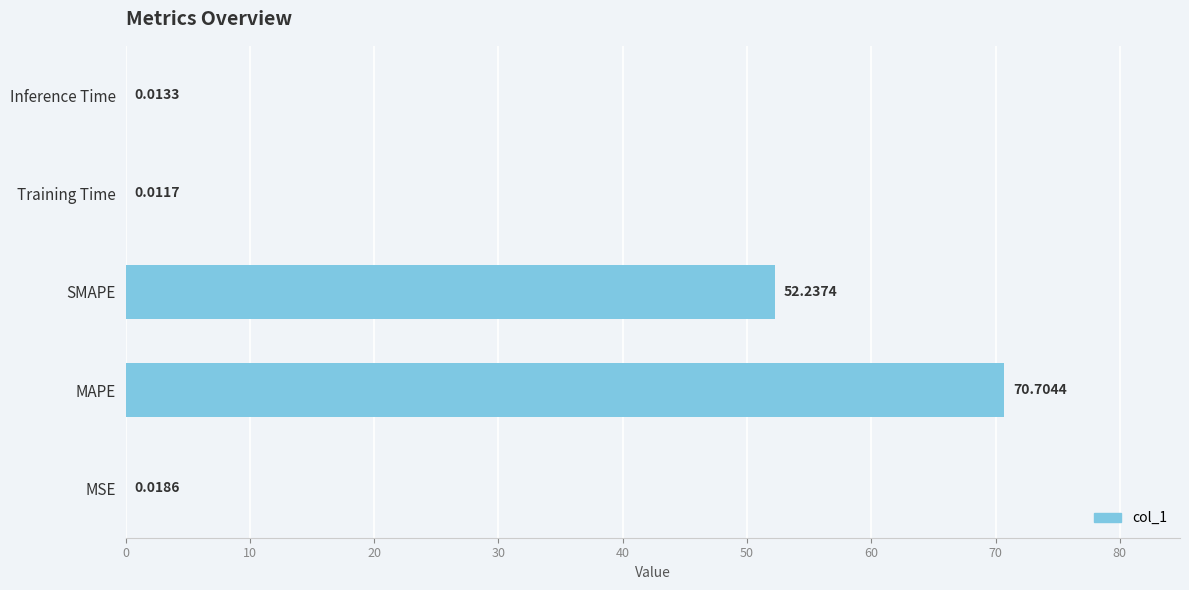

Between MAPE and Inference Time, which is larger?

MAPE